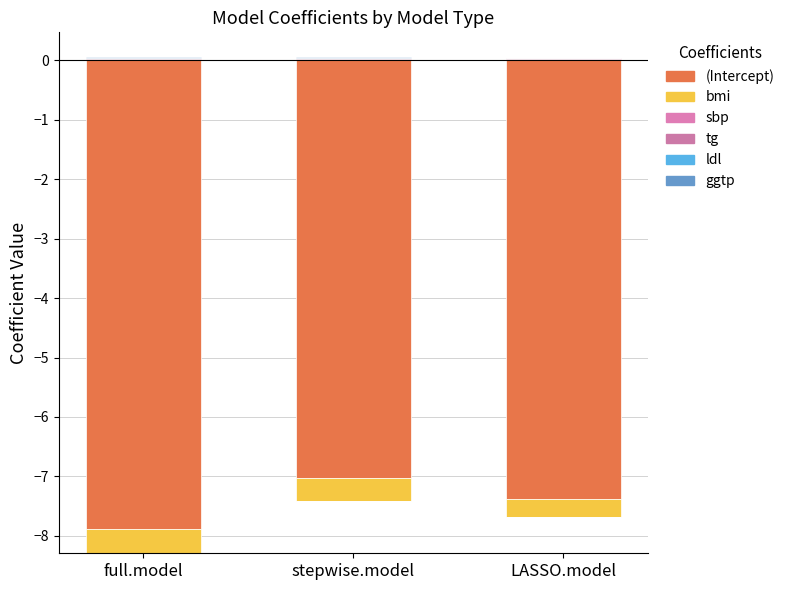

What position from the right is LASSO.model?

1